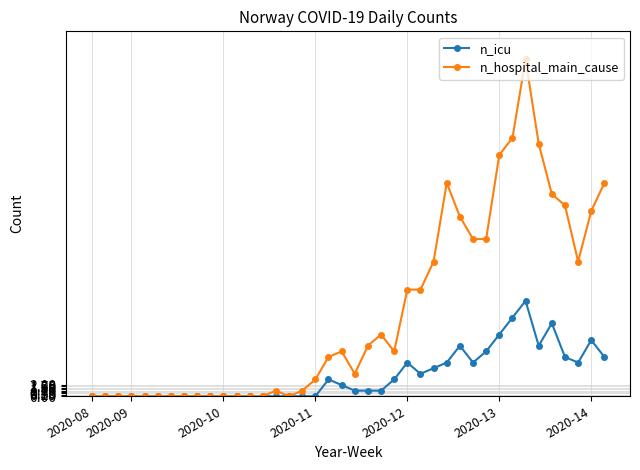

What are all the series names shown in the legend?

n_icu, n_hospital_main_cause